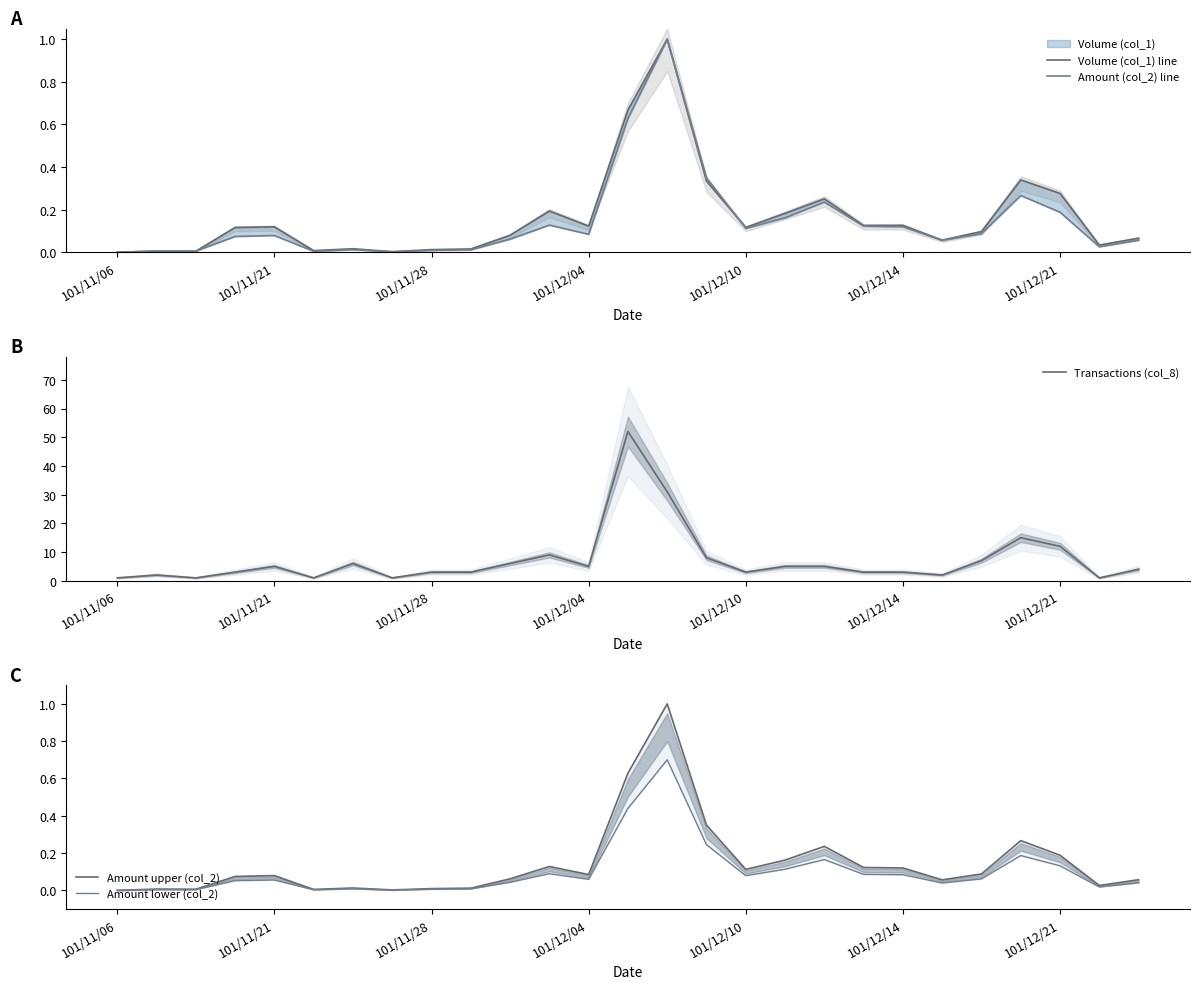

How many series are shown in this chart?

5